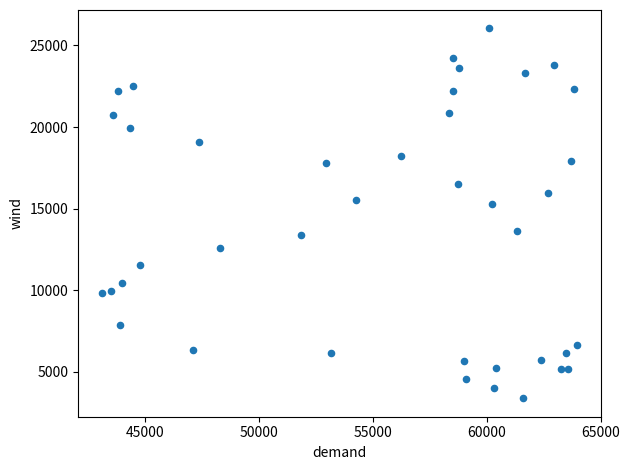

What is the range of Y values (max minus min)?

22646.2